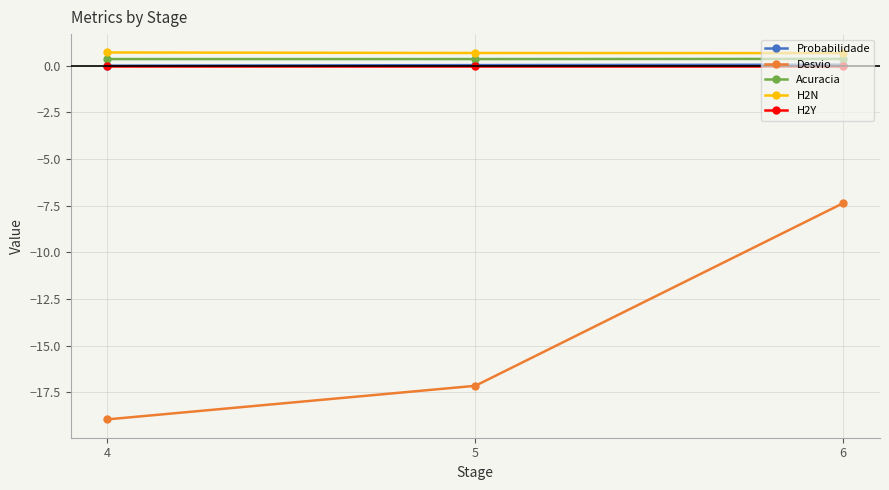

At how many categories does at least one series exceed -10?

3